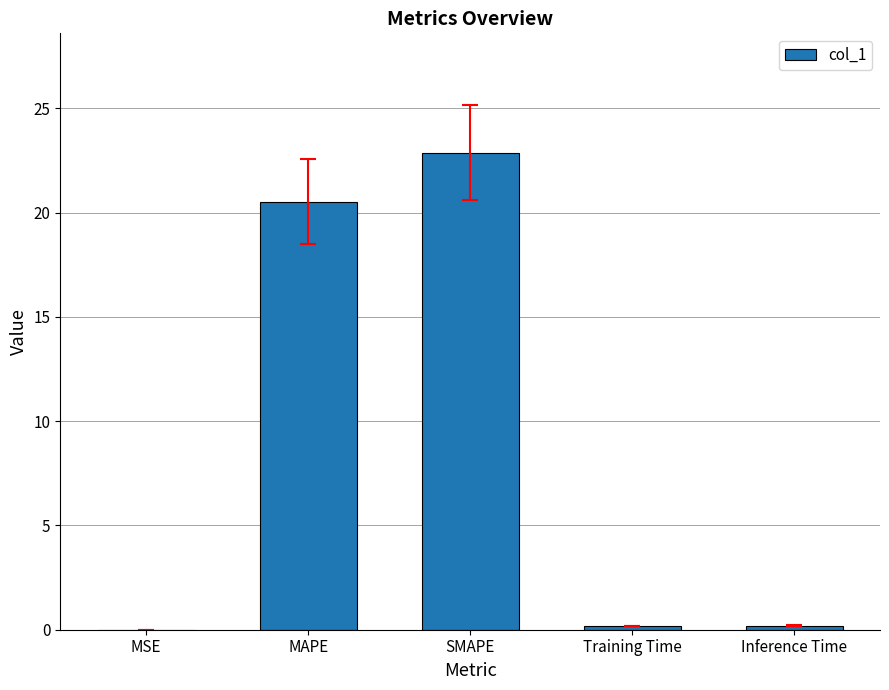

Which has a higher value, Inference Time or SMAPE?

SMAPE